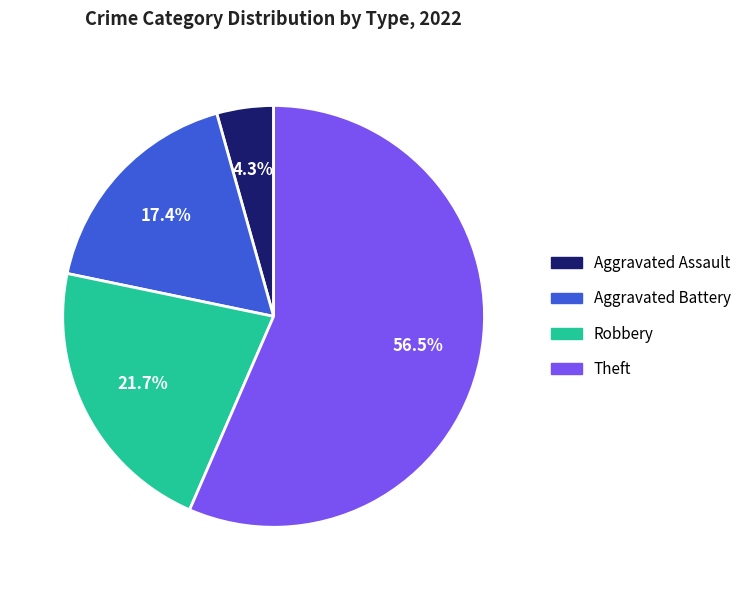

Which has a higher value, Robbery or Theft?

Theft